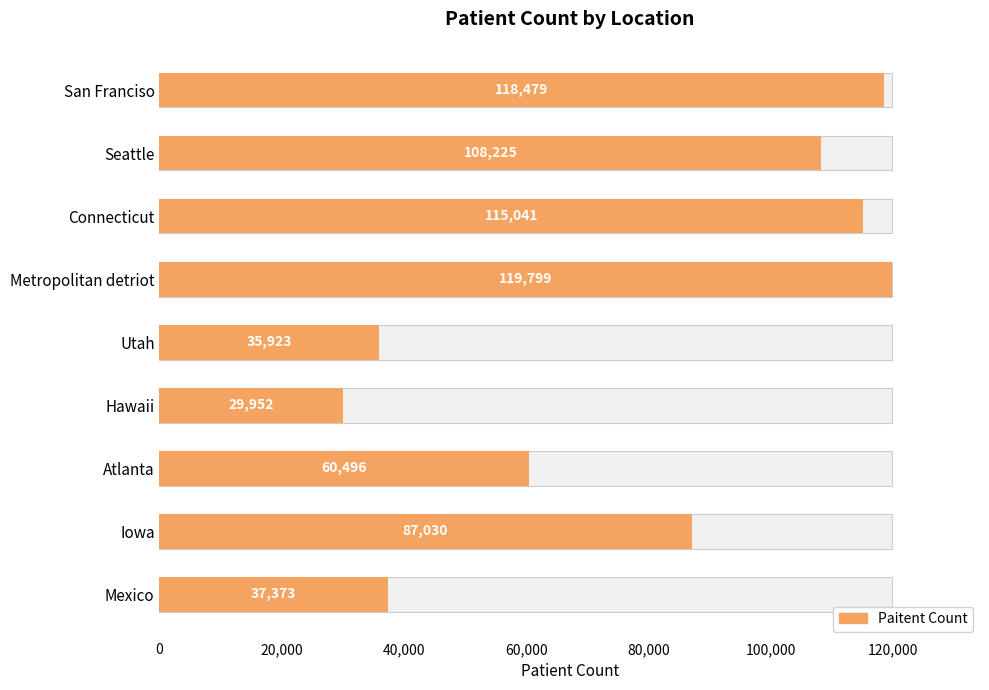

What is the difference between the maximum and second lowest values?

83876